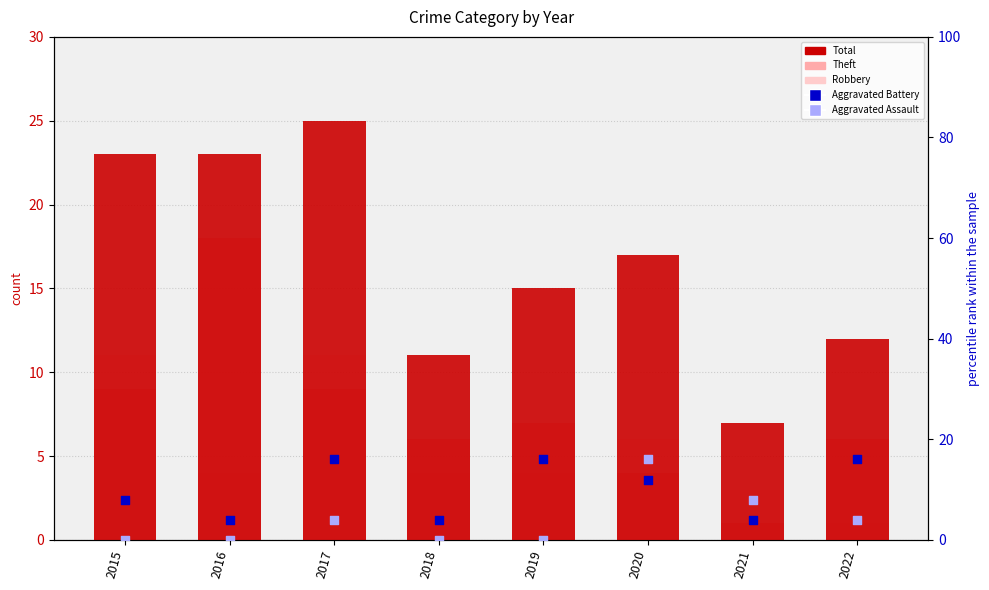

What is the total value across all series at 2017?

65